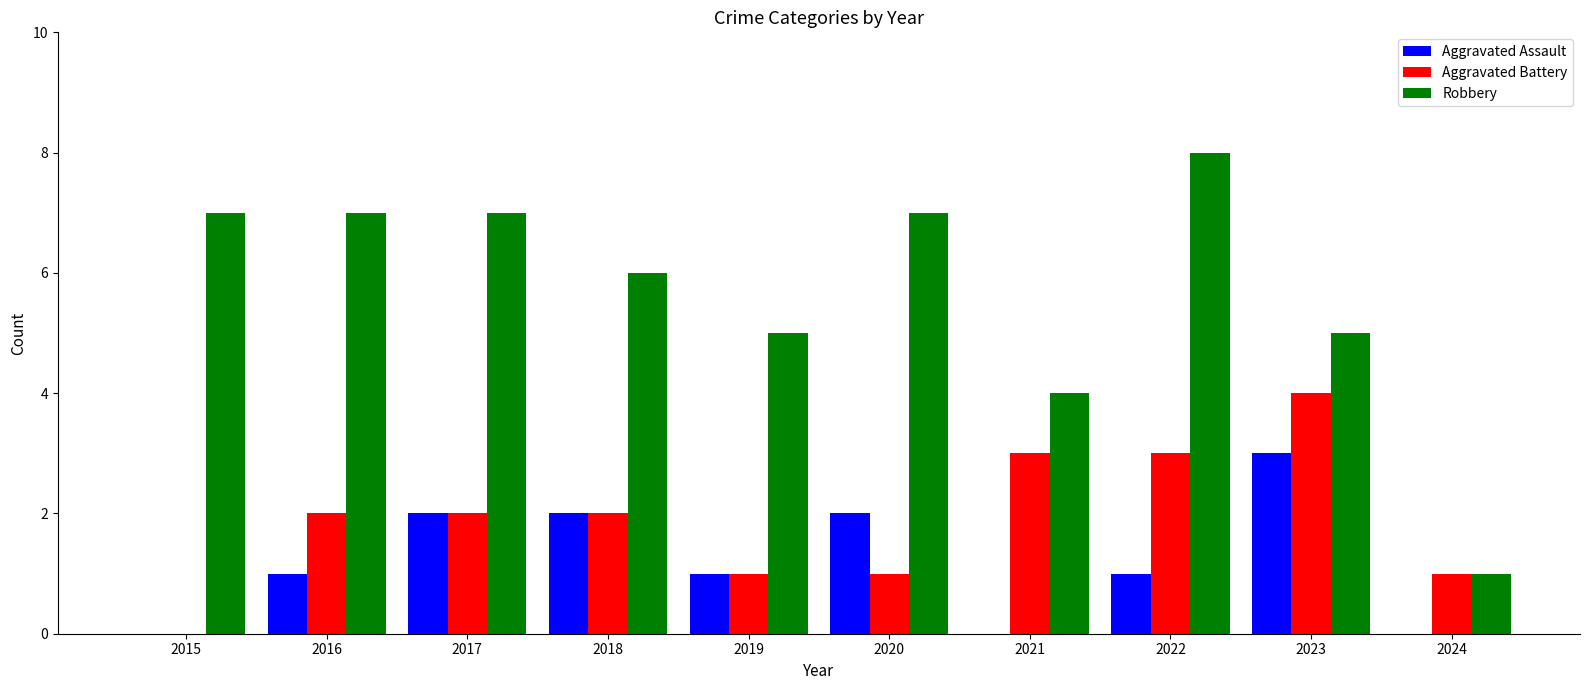

Which series has the largest range (max minus min)?

Robbery